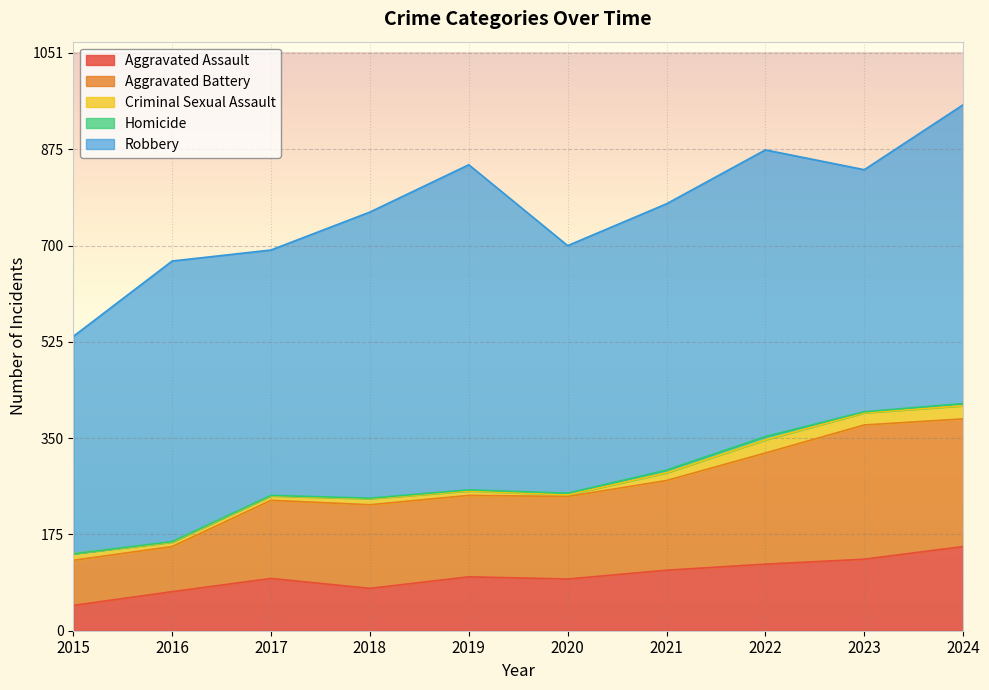

True or false: Robbery and Criminal Sexual Assault intersect in this chart.

False